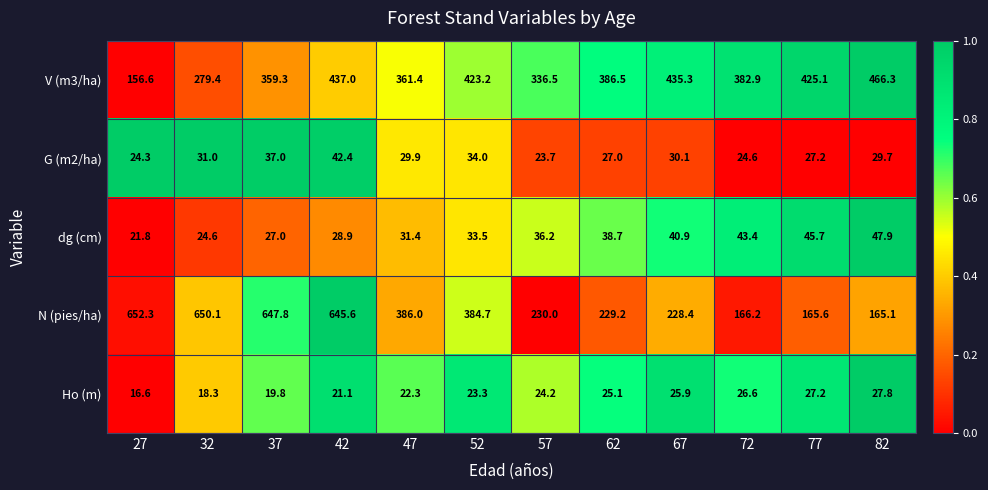

The N (pies/ha) series shows 963.4 at 42. True or false?

False